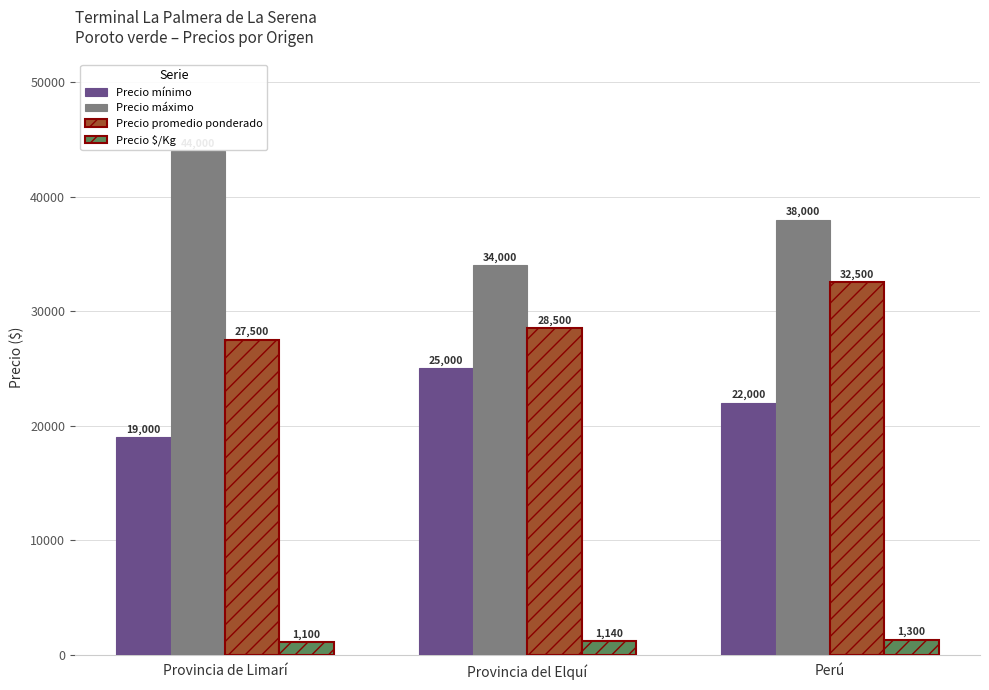

How many values in the Precio $/Kg series are below 1140?

1